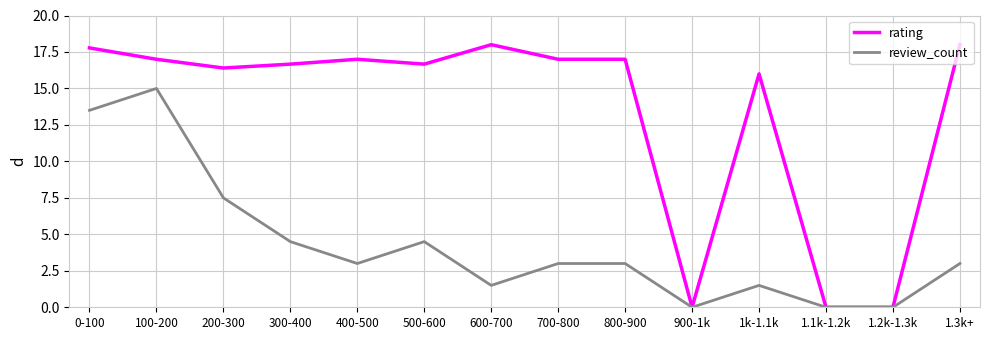

What position from the left is 1.1k-1.2k?

12